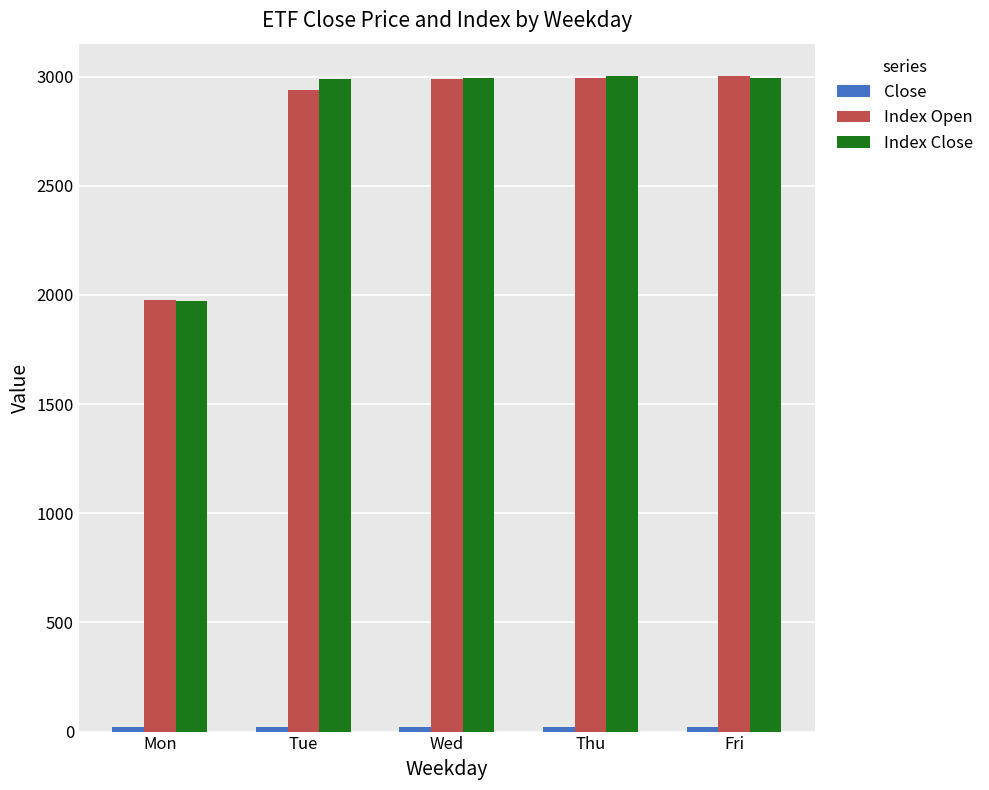

What is the sum of all Index Open values?

13893.1